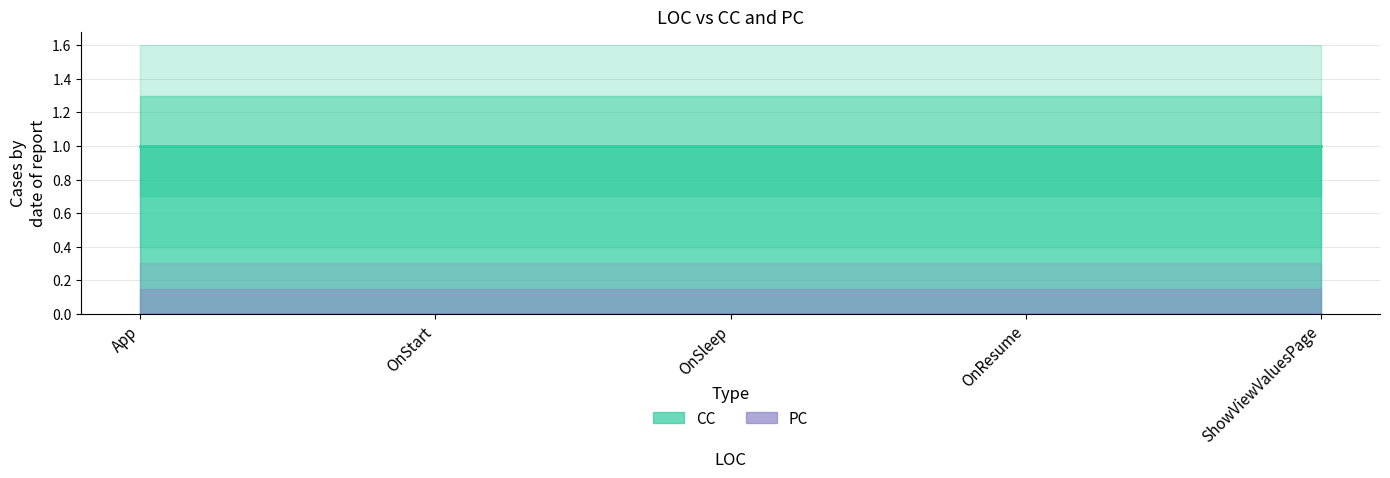

Rank the series by their maximum value, from highest to lowest.

CC, PC